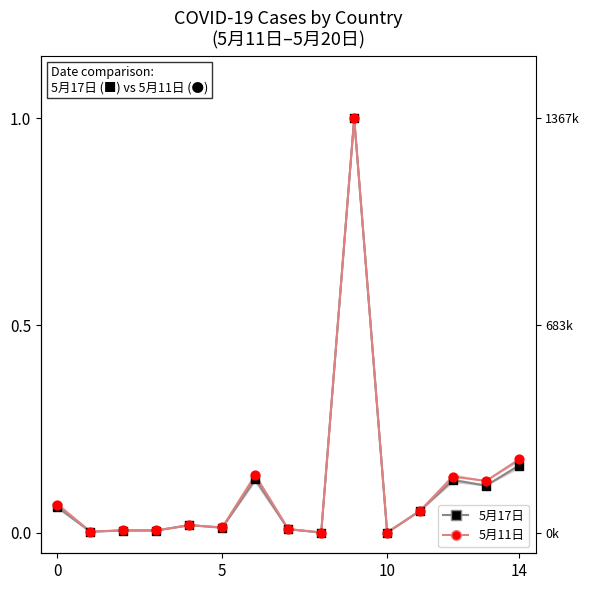

Which series has the largest total across all categories?

5月11日